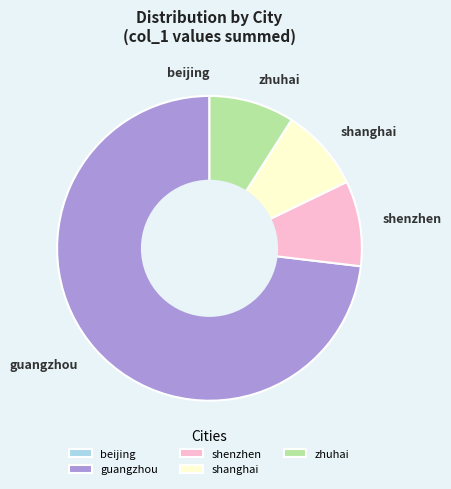

What is the majority slice?

guangzhou